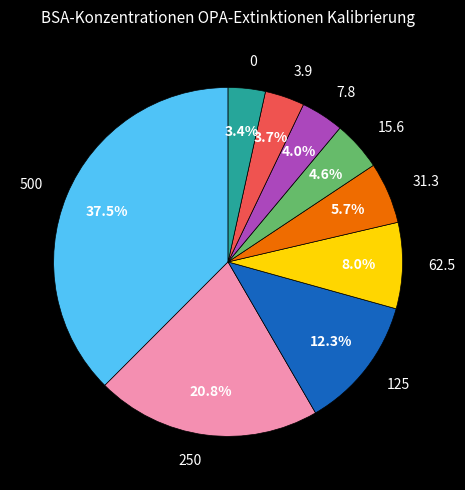

To the nearest percent, what is the difference between the largest and smallest slice percentages?

34%